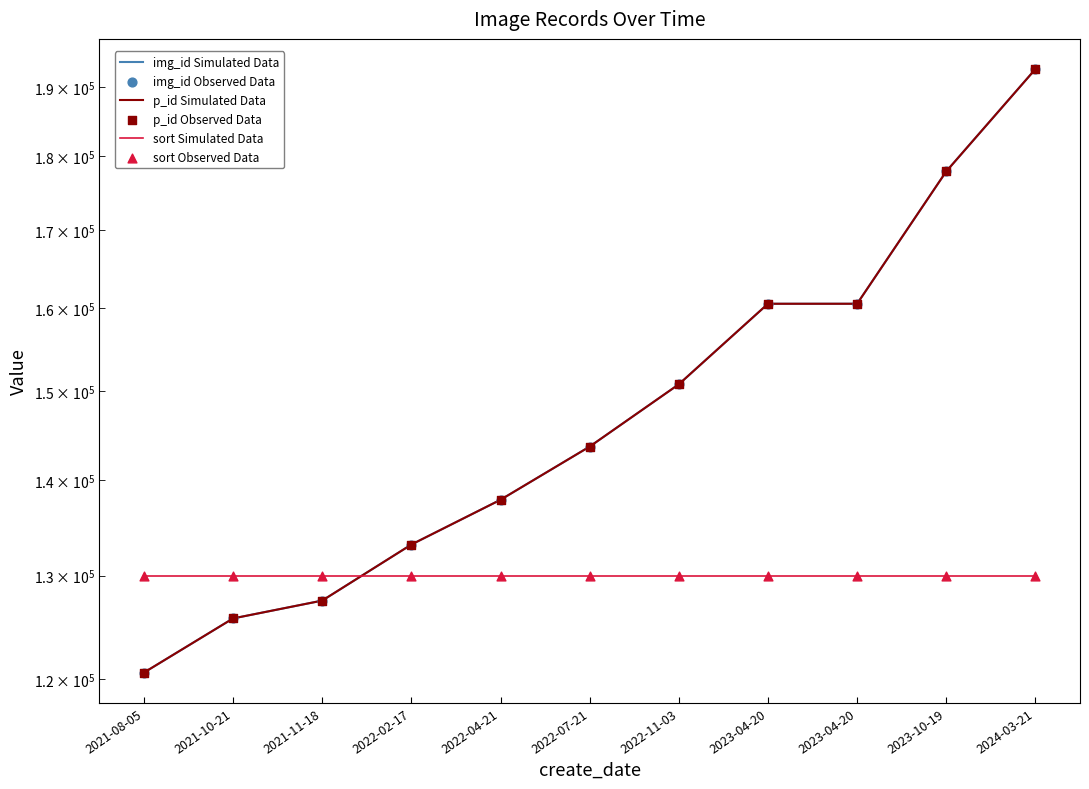

Which series has the widest spread of Y values?

img_id Simulated Data